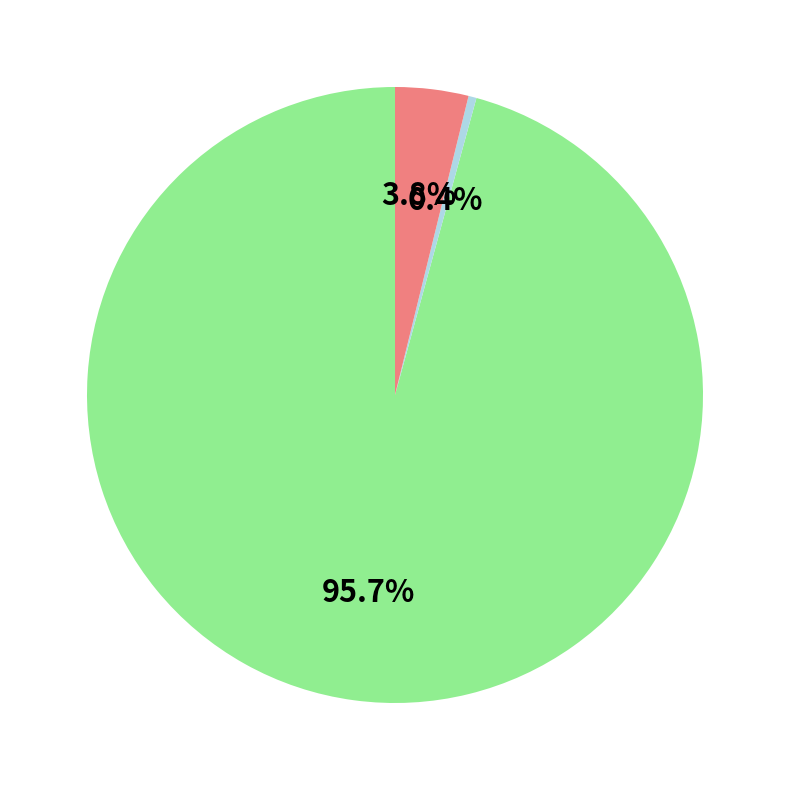

Does any single category account for the majority?

Yes